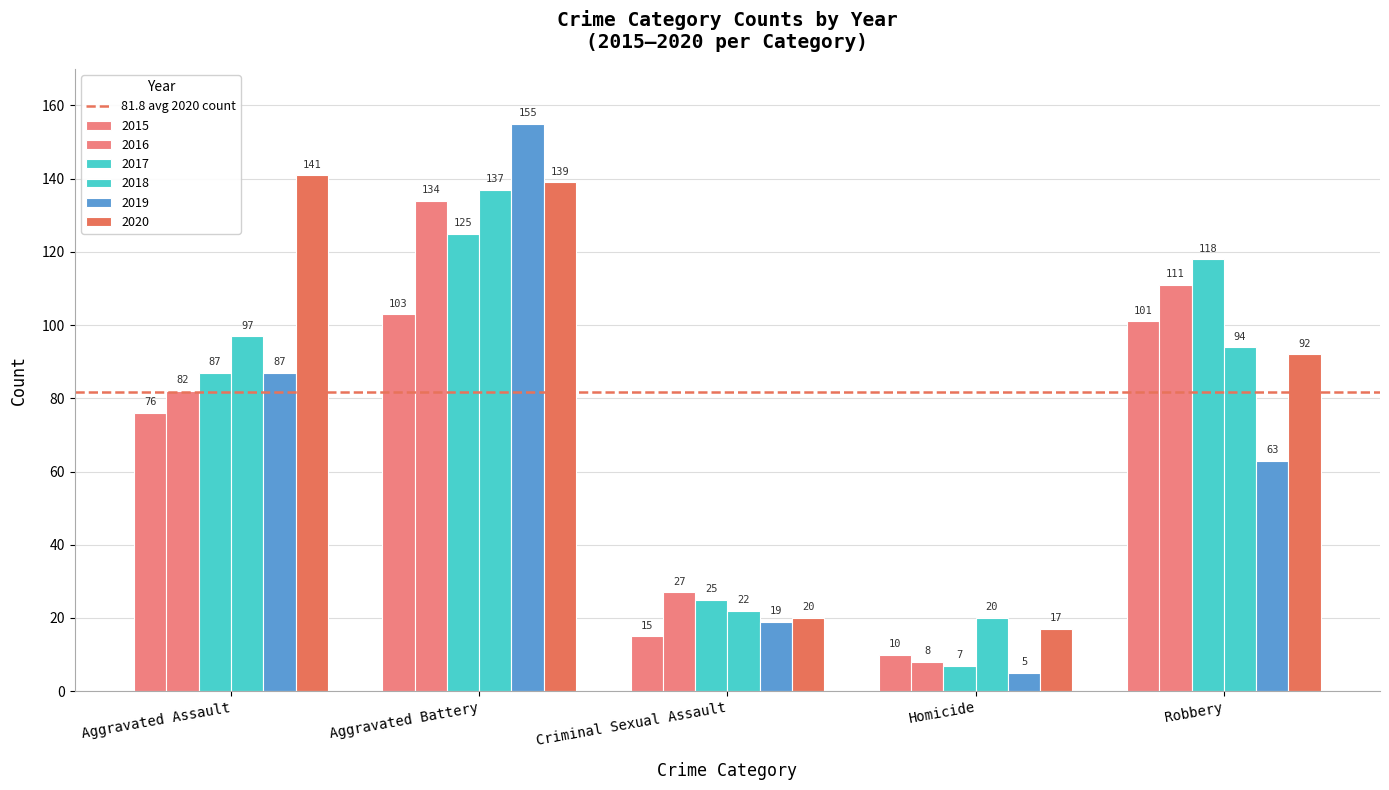

Rank the series by their maximum value, from highest to lowest.

2019, 2020, 2018, 2016, 2017, 2015